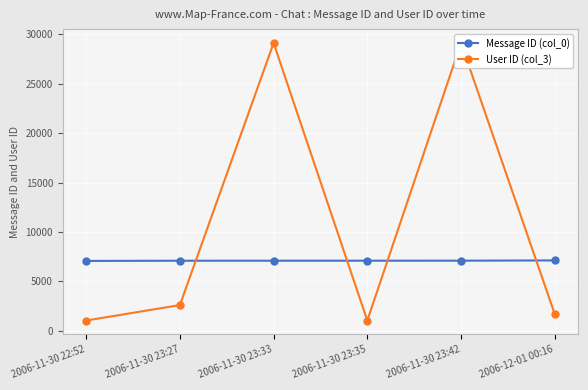

What are all the series names shown in the legend?

Message ID (col_0), User ID (col_3)